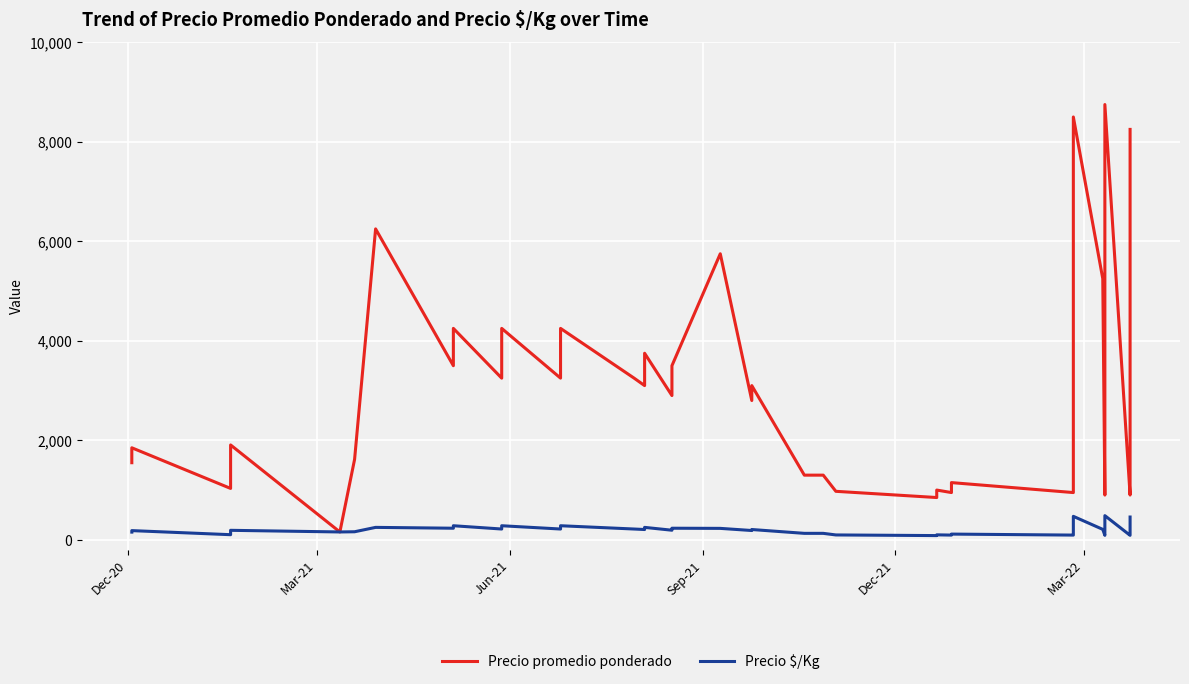

Reading left to right, list all the values displayed in this chart.

Precio promedio ponderado: 1550	1850	1033	1907	158	1617	6250	3500	4250	3250	4250	3250	4250	3250	3100	3750	2900	3500	5750	2800	3100	1300	1300	1300	975	850	1000	950	1150	950	1150	8500	5250	900	1050	5750	8750	900	1150	8250
Precio $/Kg: 155	185	103	191	158	162	250	233	283	217	283	217	283	217	207	250	193	233	230	187	207	130	130	130	98	85	100	95	115	95	115	472	210	90	105	230	486	90	115	458